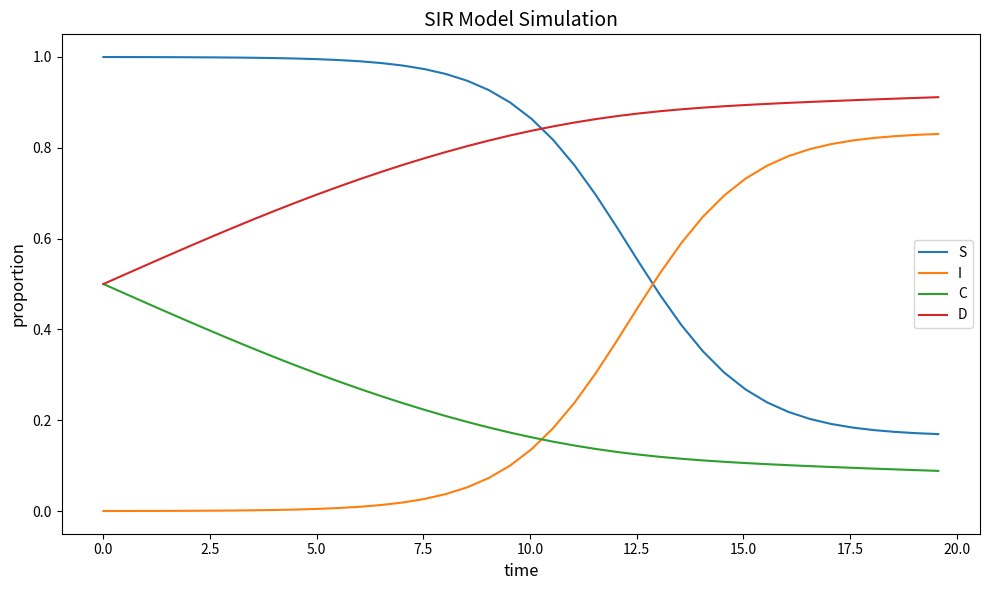

Which series has the largest total across all categories?

D